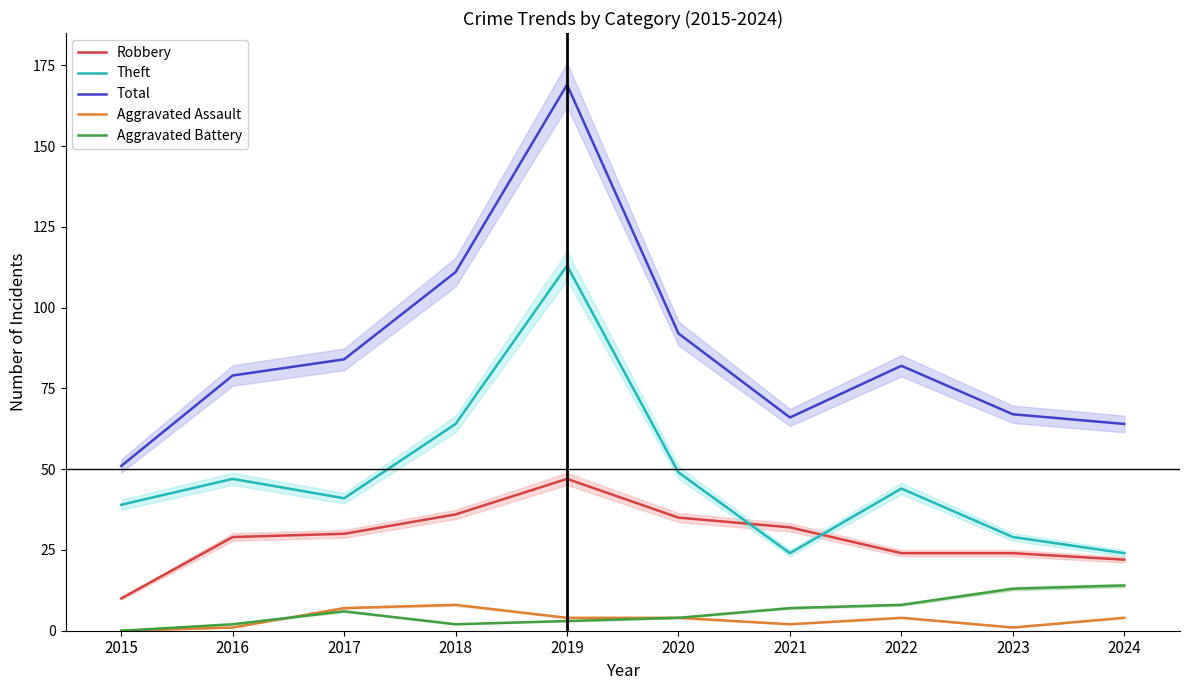

True or false: Aggravated Battery and Total intersect in this chart.

False